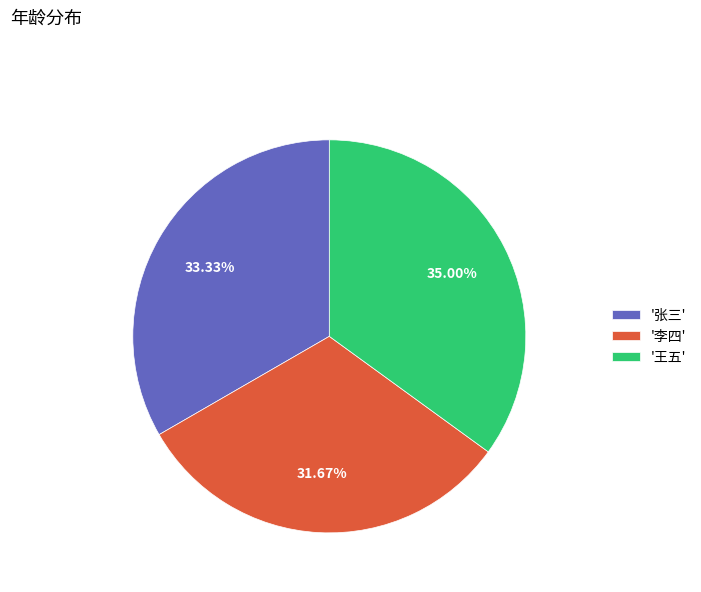

Does any single category account for the majority?

No